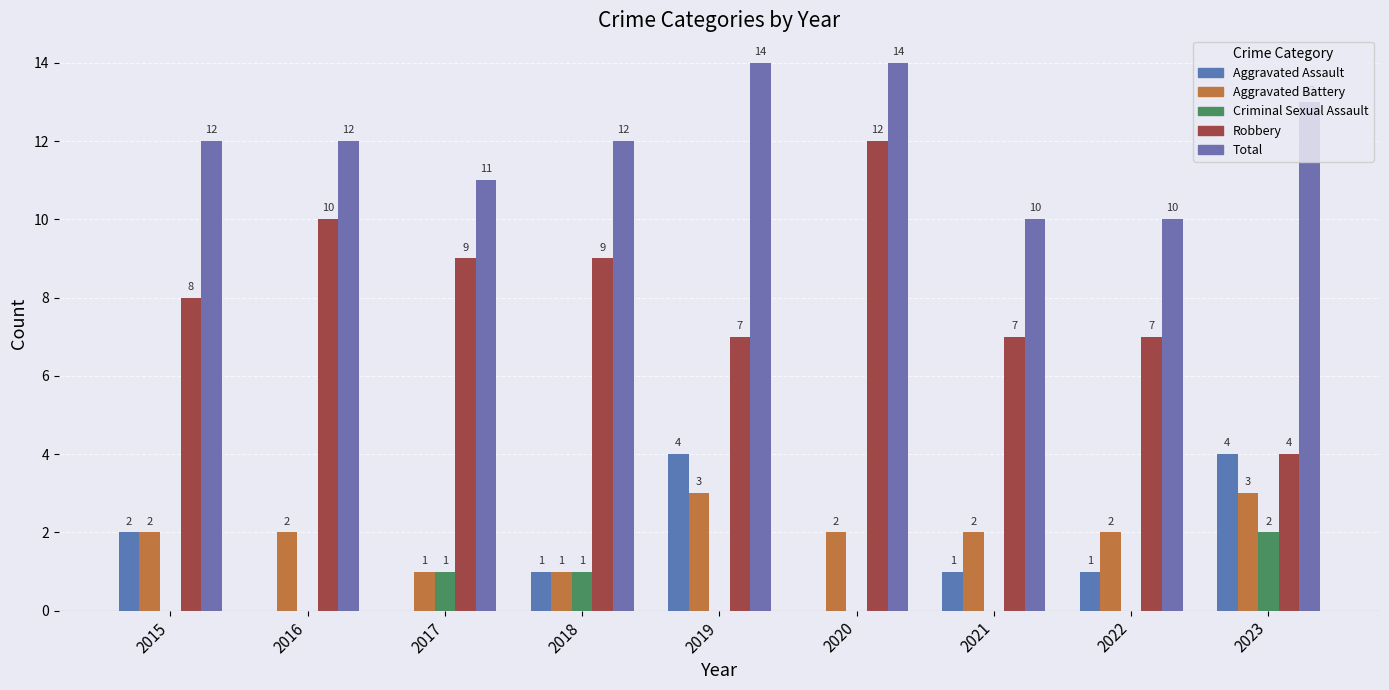

Rank the categories by Aggravated Assault value from highest to lowest.

2019, 2023, 2015, 2018, 2021, 2022, 2016, 2017, 2020